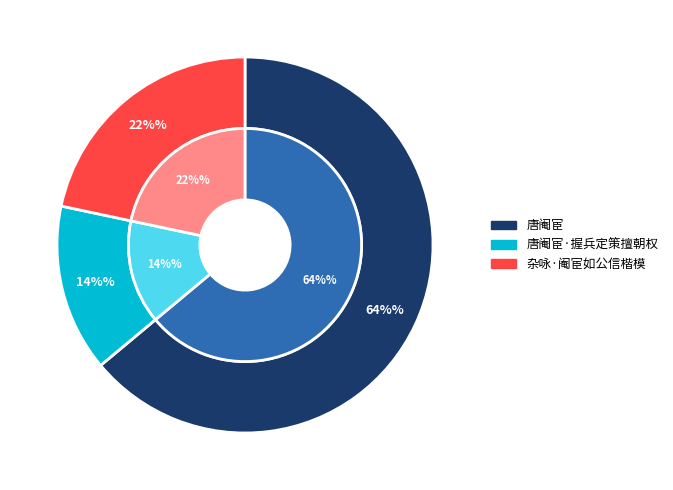

Is there any slice that represents more than half of the pie?

Yes